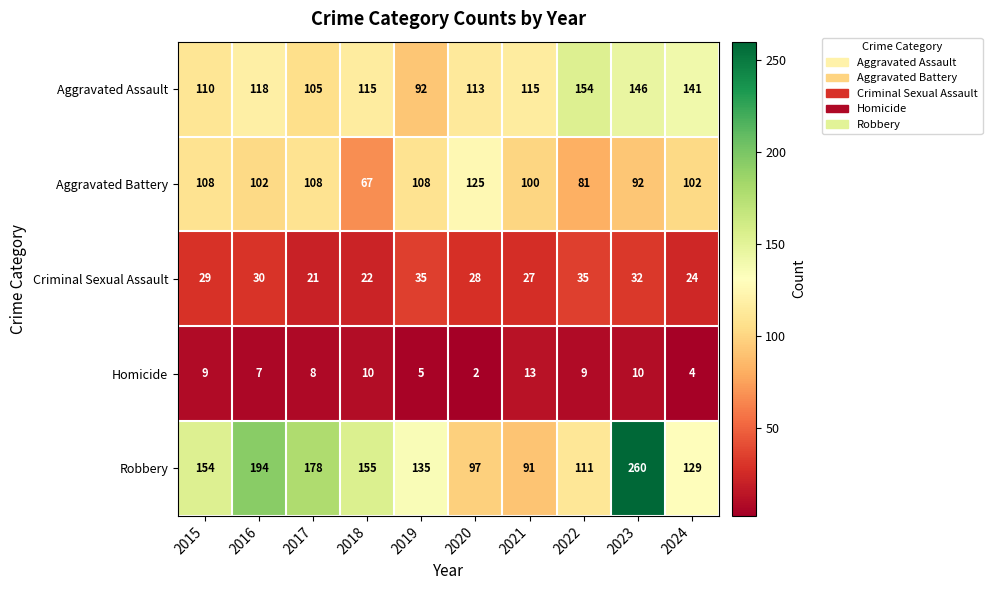

What is the difference between the highest and lowest values at 2017?

170